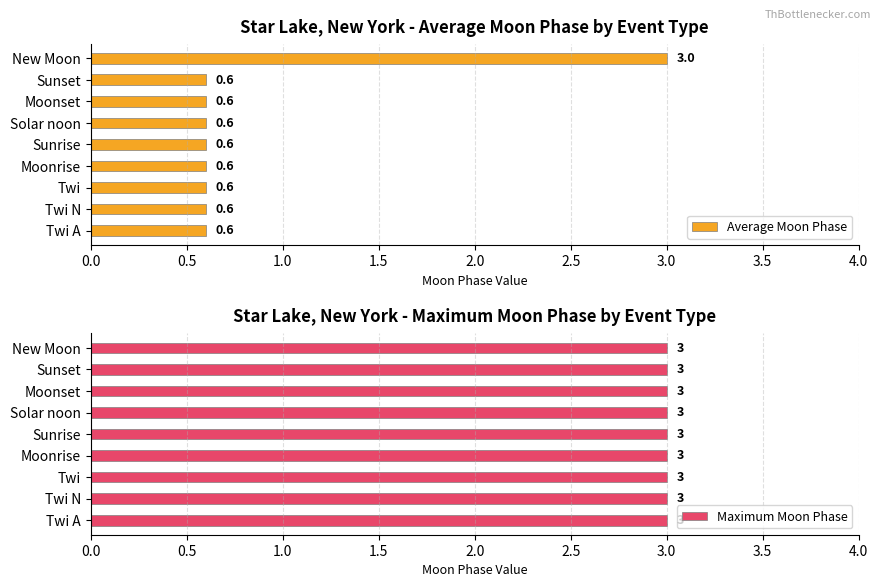

Count the number of data series in this chart.

2